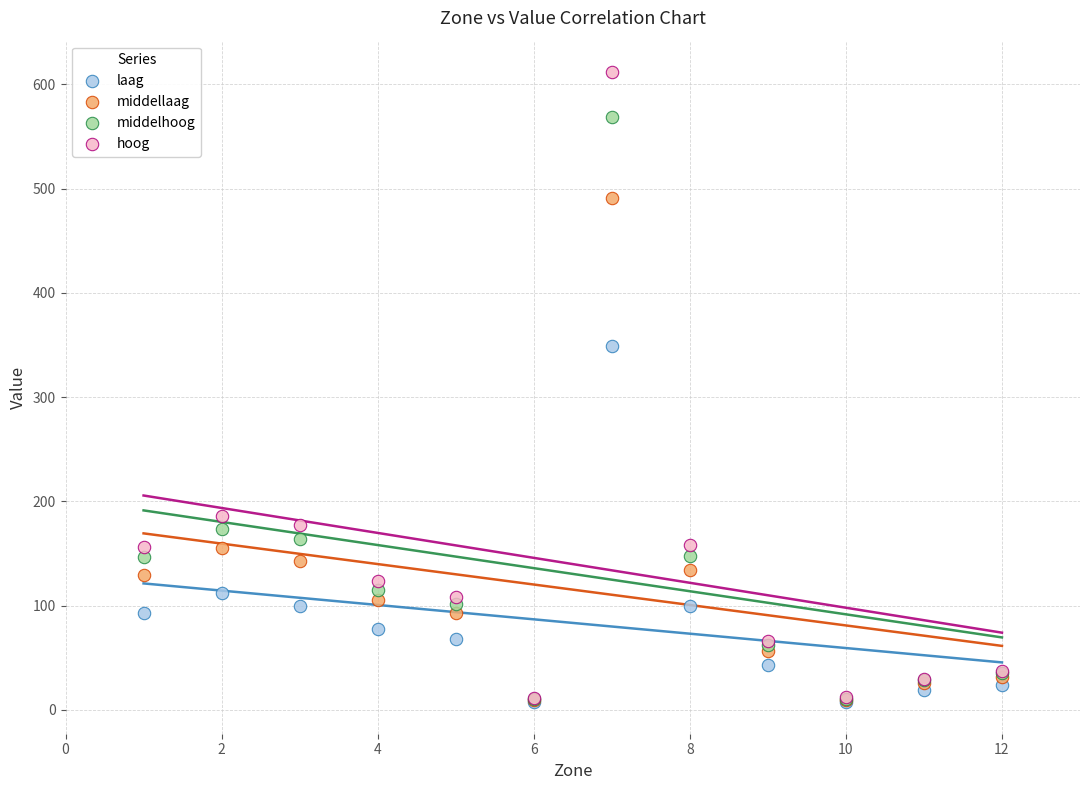

Across all series, what Y value is closest to 309?

349.2